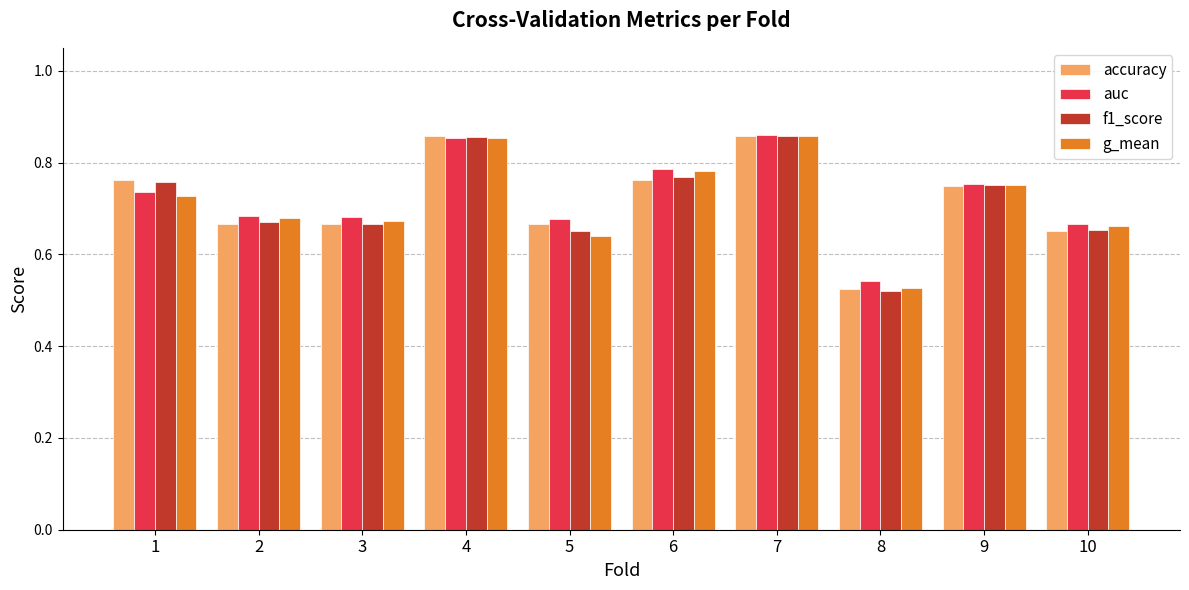

Which category has the lowest value across all series?

8